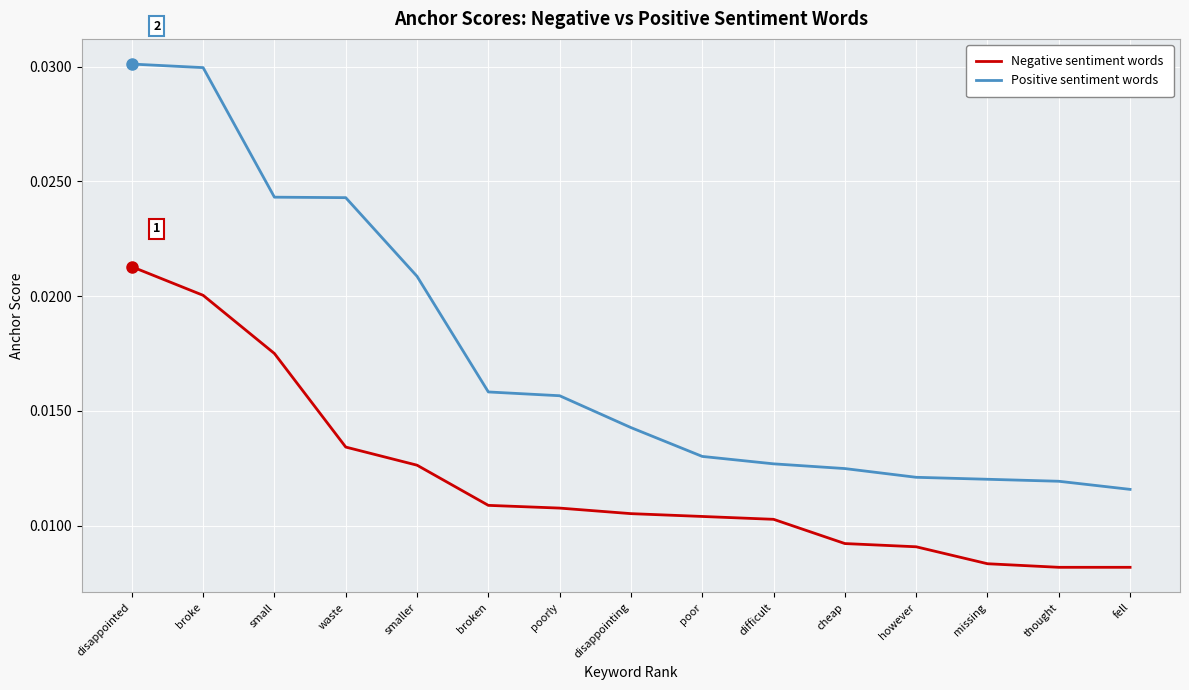

At which label is Positive sentiment words closest to 0?

fell